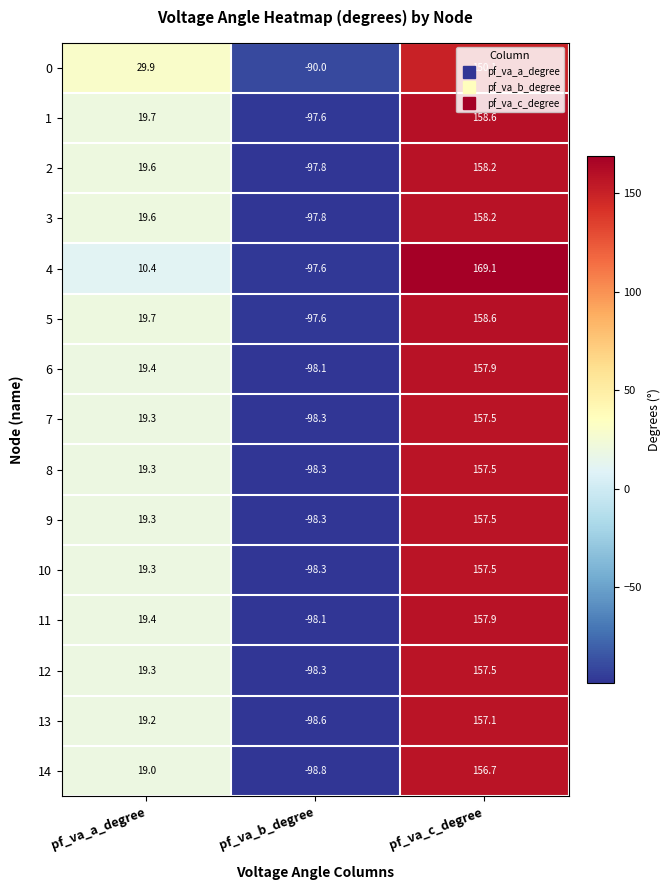

At which label is 8 closest to 29?

pf_va_a_degree